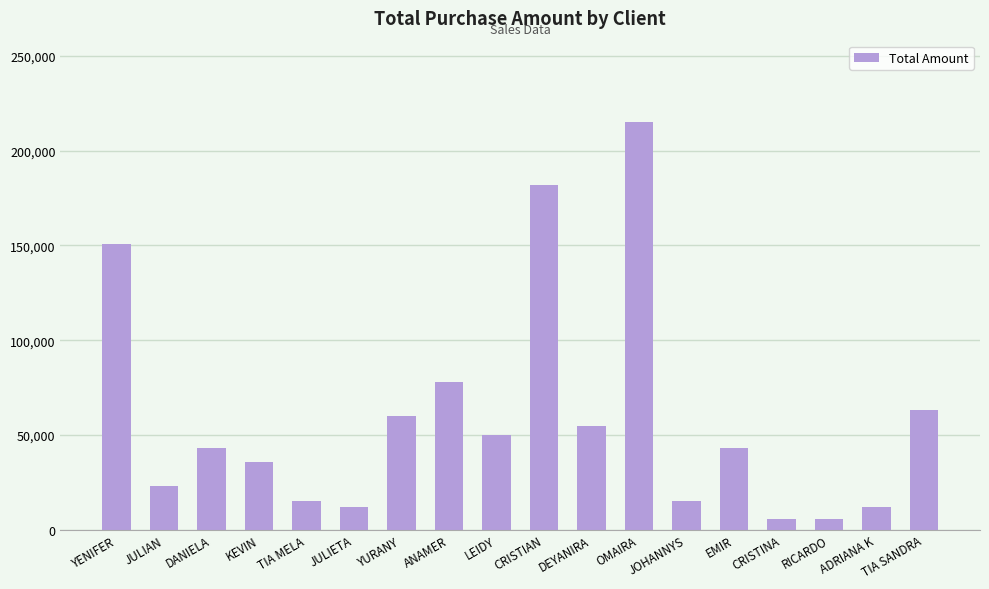

What is the sum of all values?

1065000